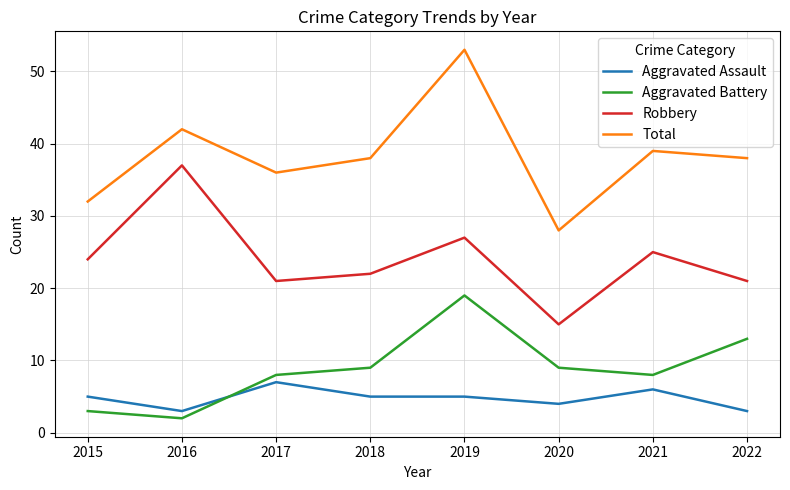

Reading left to right, list all the values displayed in this chart.

Aggravated Assault: 2015=5	2016=3	2017=7	2018=5	2019=5	2020=4	2021=6	2022=3
Aggravated Battery: 2015=3	2016=2	2017=8	2018=9	2019=19	2020=9	2021=8	2022=13
Robbery: 2015=24	2016=37	2017=21	2018=22	2019=27	2020=15	2021=25	2022=21
Total: 2015=32	2016=42	2017=36	2018=38	2019=53	2020=28	2021=39	2022=38